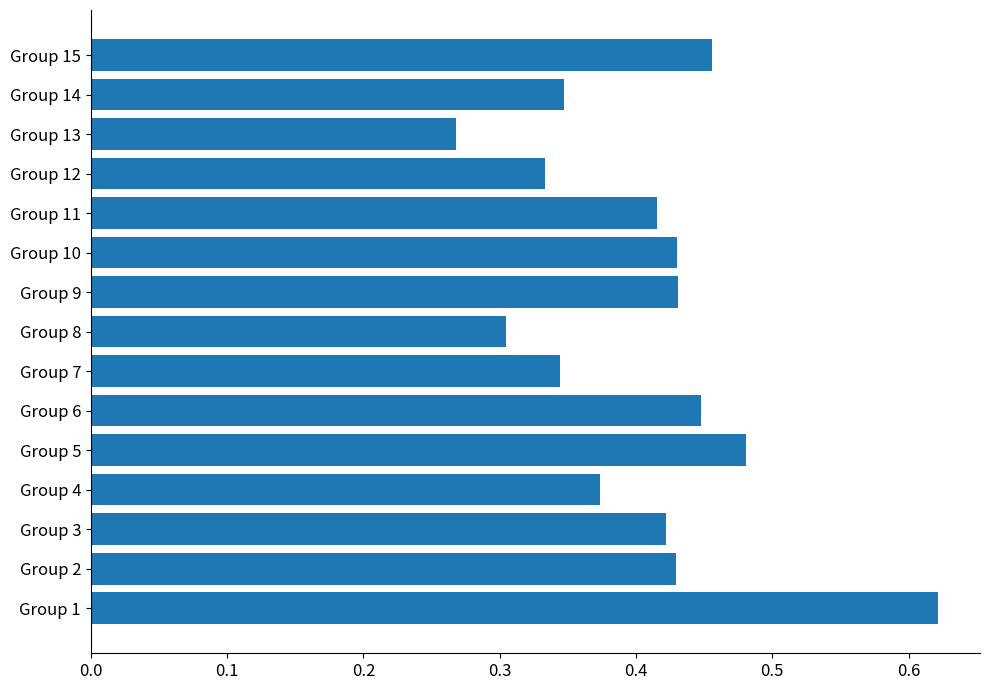

What is the sum of the values at Group 5 and Group 2?

0.9